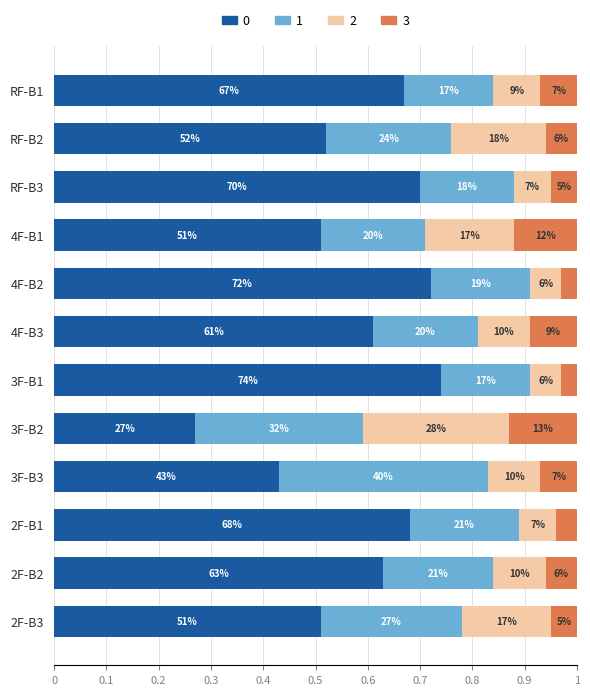

What is the sum of all 2 values?

1.4